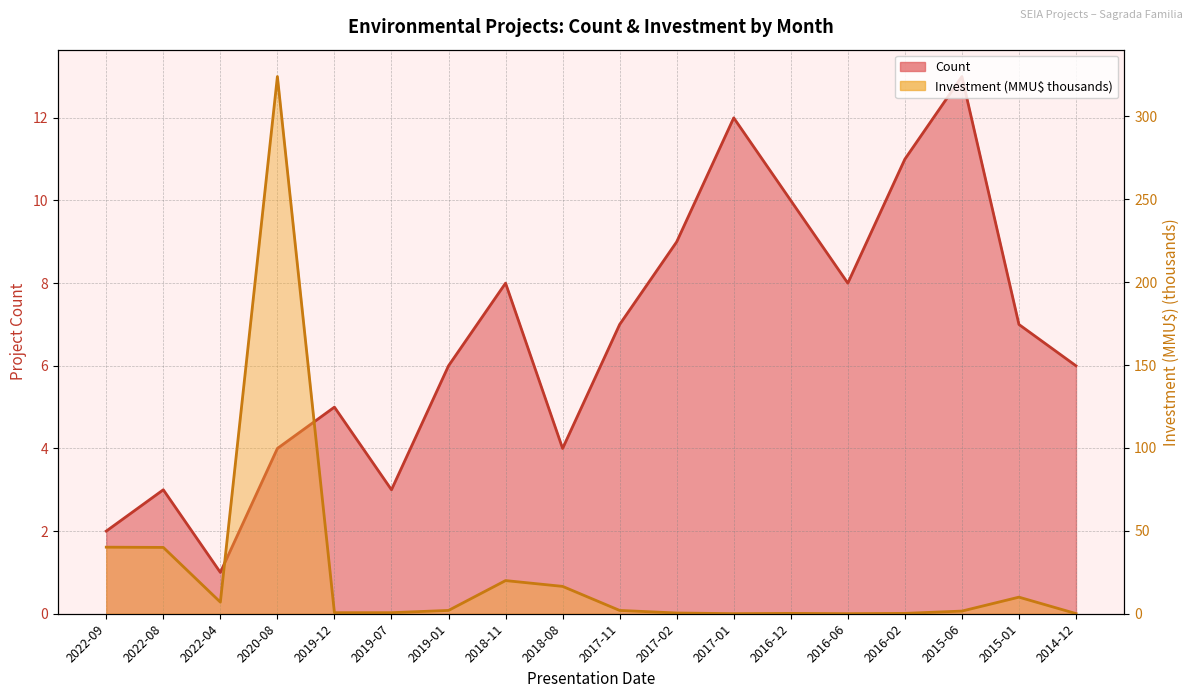

True or false: Count and Investment (MMU$) intersect in this chart.

True